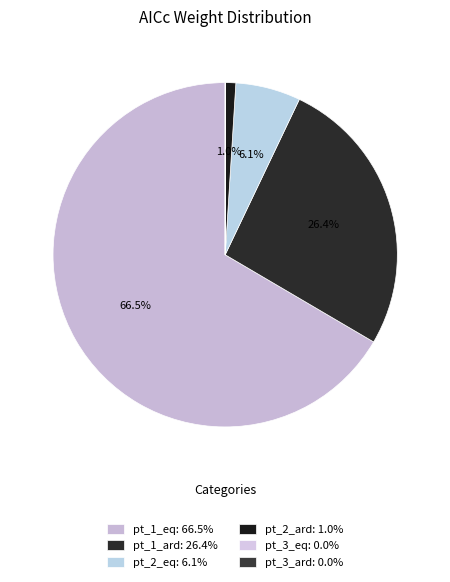

To the nearest percent, what portion does pt_2_ard represent?

1%